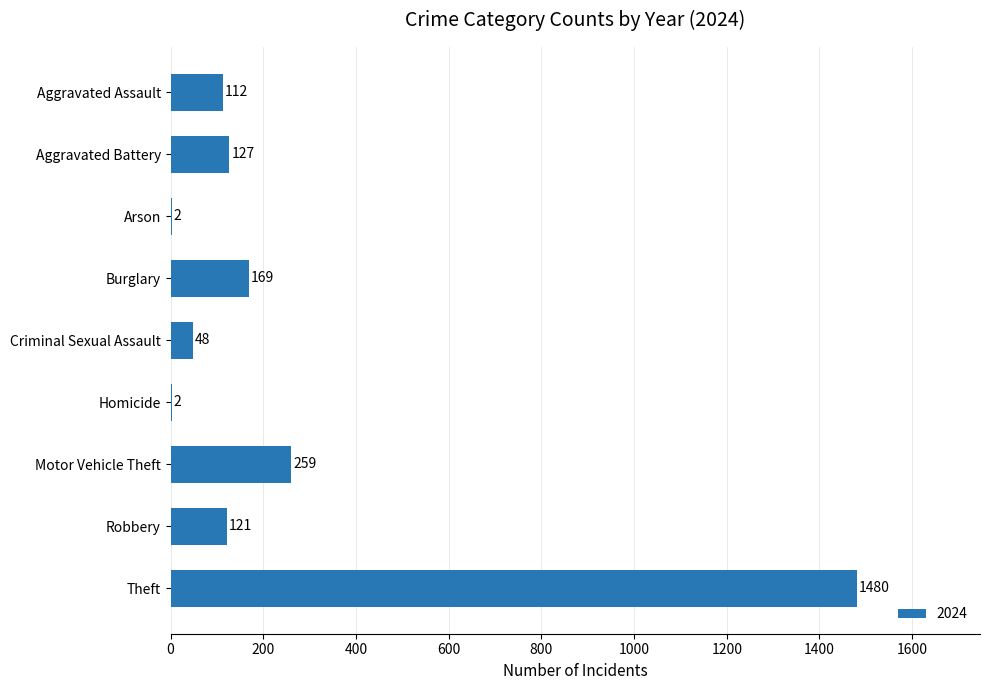

What is the sum of all values?

2320